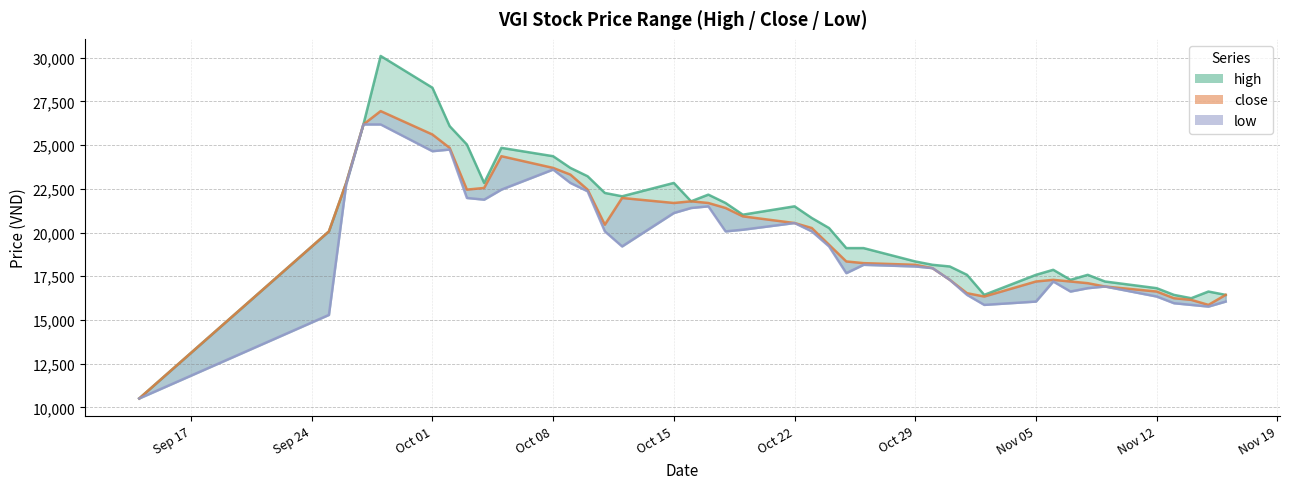

Which series has the largest range (max minus min)?

high